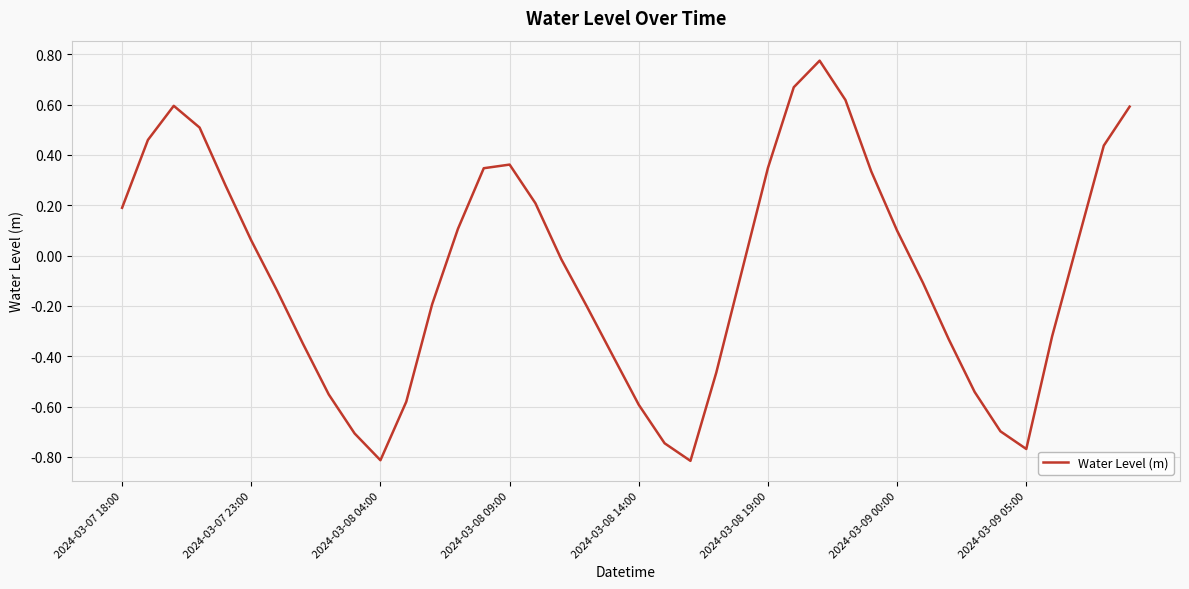

What is the difference between the maximum and minimum values?

1.6